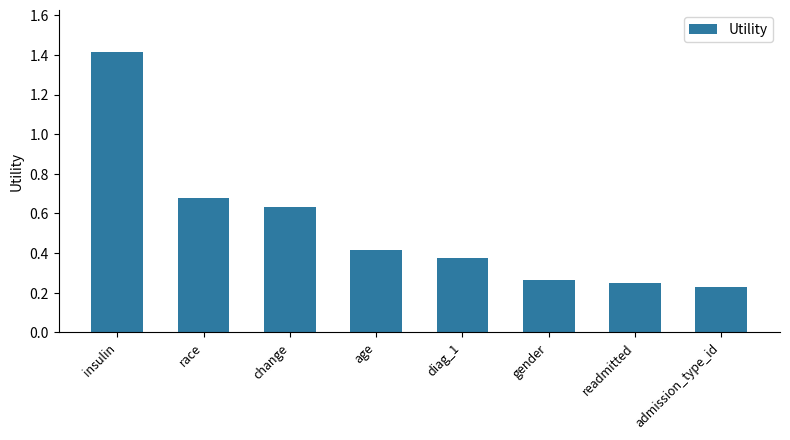

What is the maximum value shown in the chart?

1.4